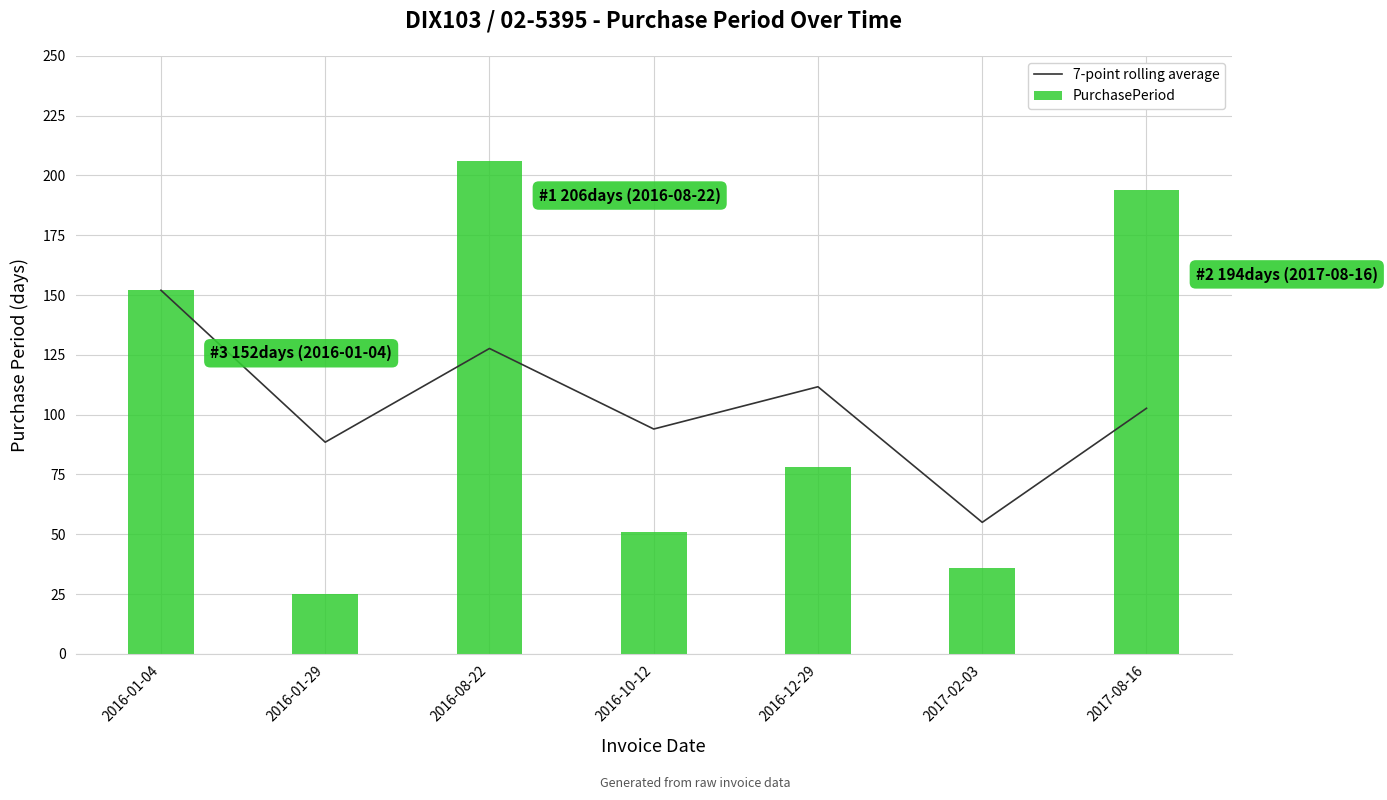

Which series has the widest spread of values?

PurchasePeriod